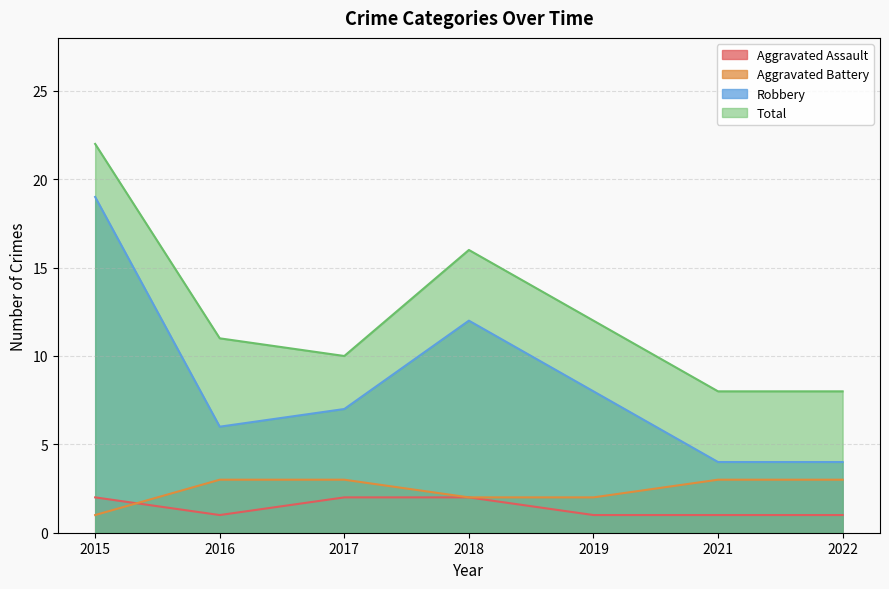

What is the sum of the Robbery values at 2018 and 2021?

16